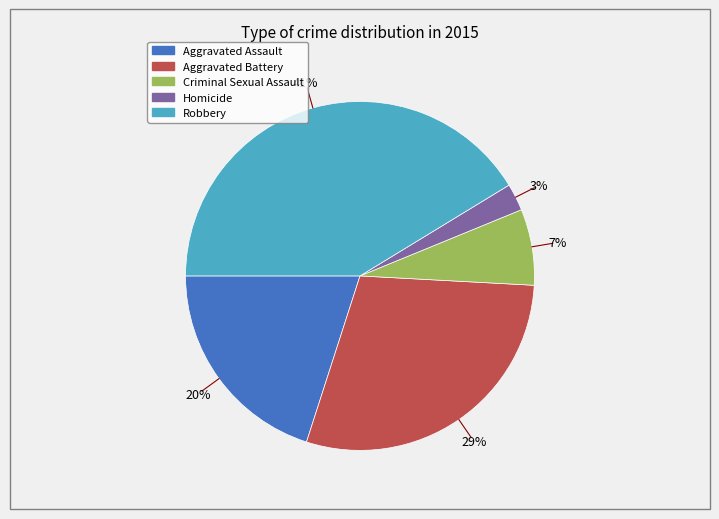

How many segments does this pie chart have?

5